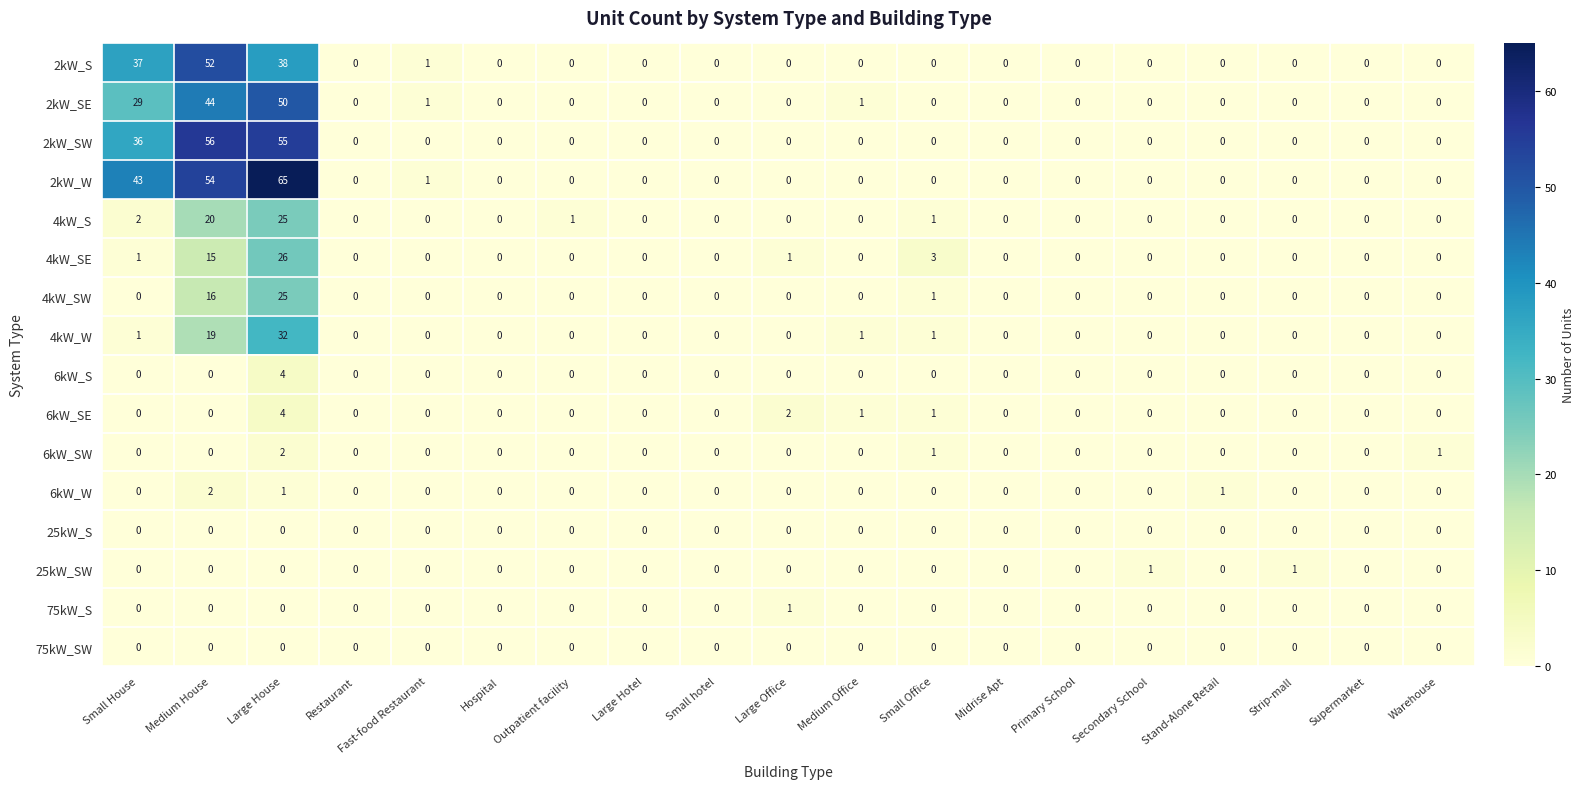

What is the maximum value shown in the chart?

65